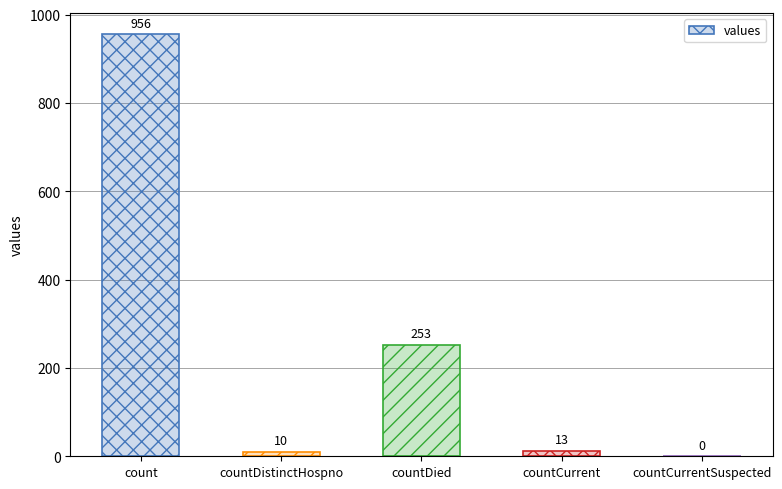

Which label corresponds to the largest value in the chart?

count